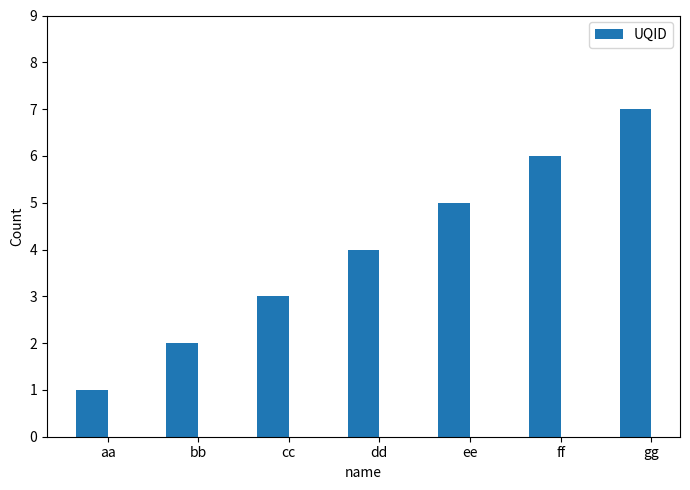

How many values are between 2 and 6?

5